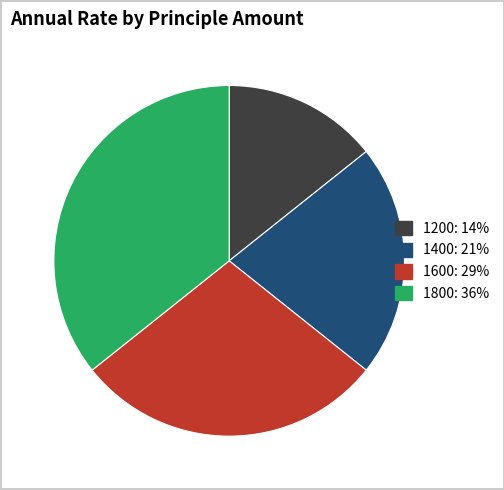

Does 1200 account for over 50% of the chart?

No